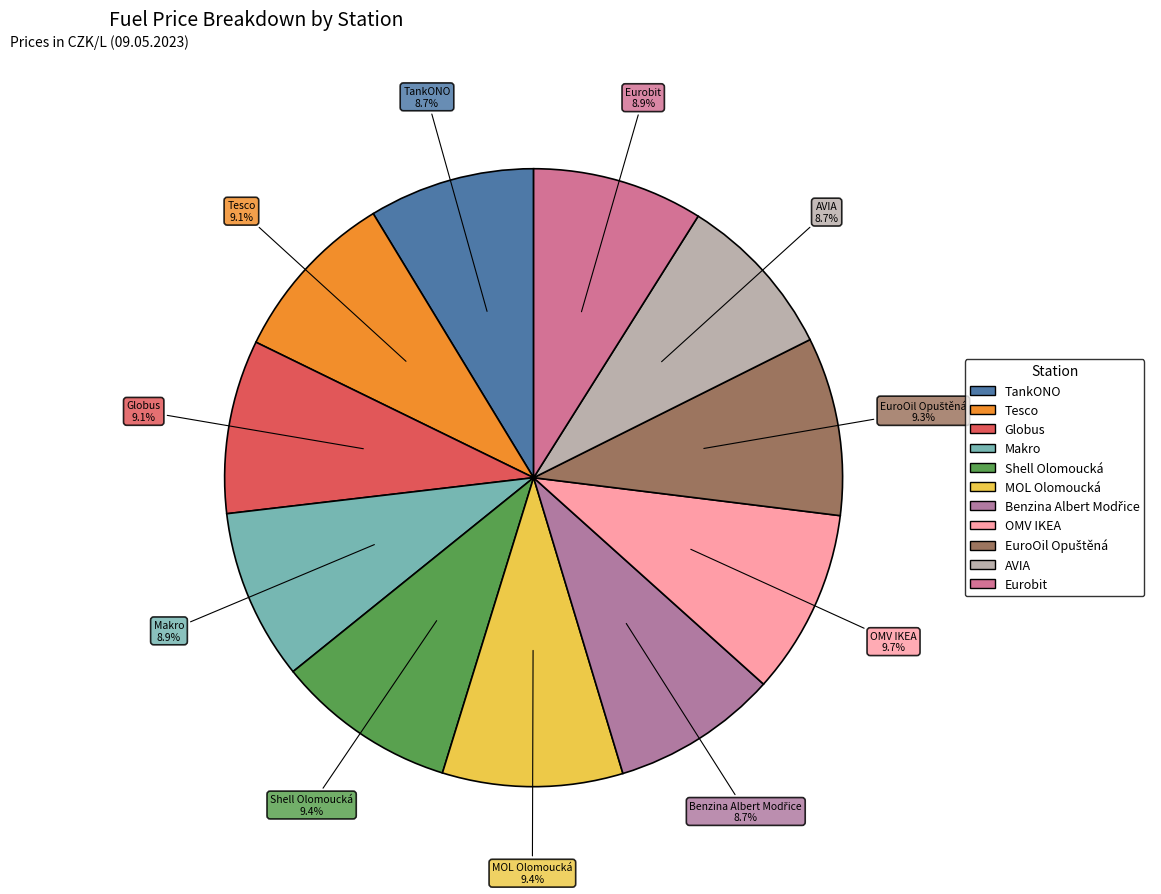

Combined, what portion of the pie is Makro and AVIA?

17.6%